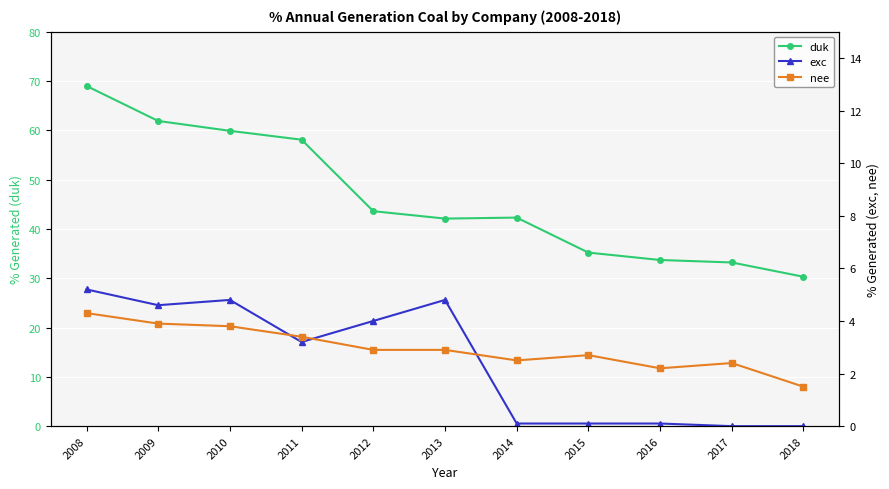

Reading right to left, extract all data points from this chart.

duk: 30.3	33.2	33.7	35.2	42.3	42.1	43.6	58.1	59.9	61.9	69.0
exc: 0.0	0.0	0.1	0.1	0.1	4.8	4.0	3.2	4.8	4.6	5.2
nee: 1.5	2.4	2.2	2.7	2.5	2.9	2.9	3.4	3.8	3.9	4.3